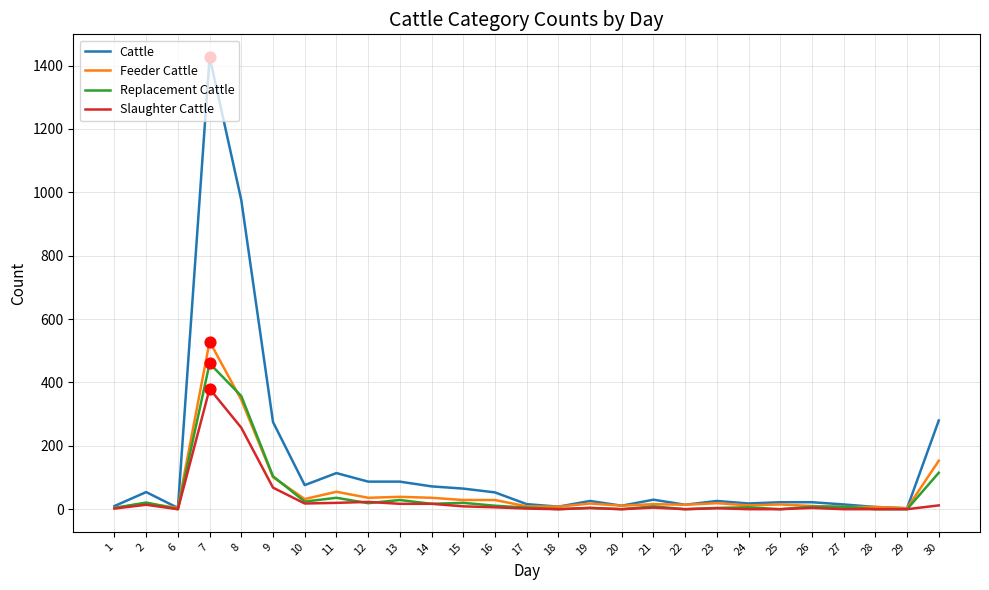

At how many categories does at least one series exceed 943?

2